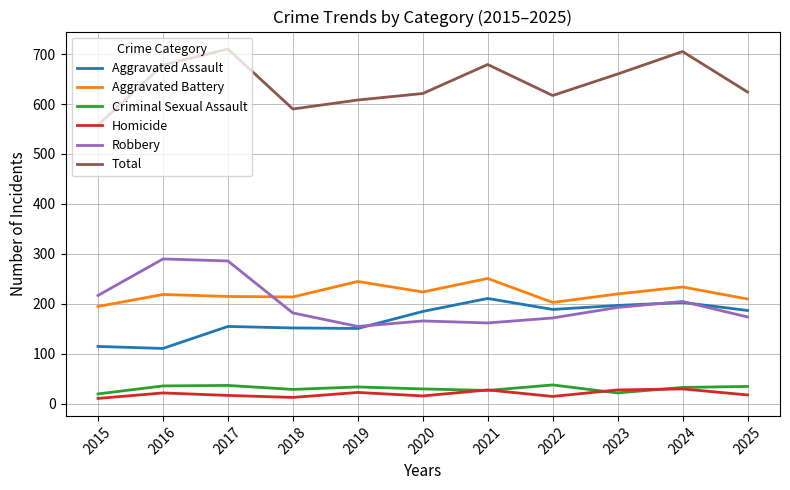

At which label does Aggravated Battery reach its minimum?

2015